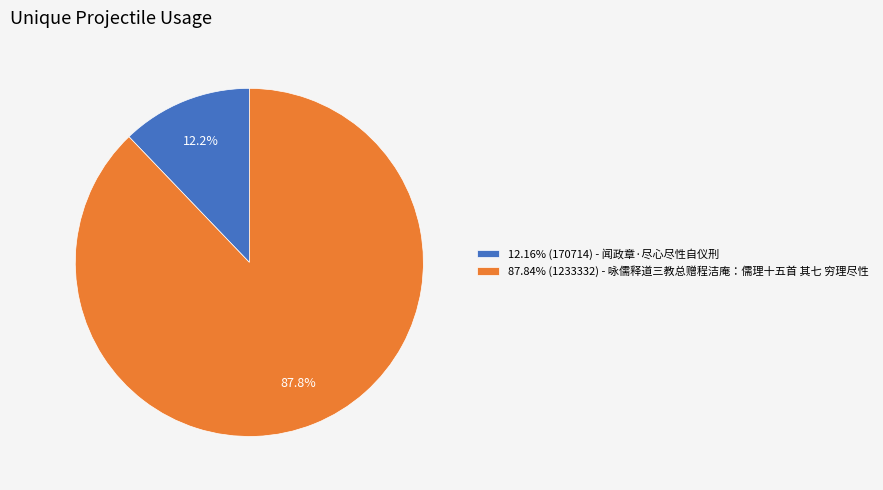

Is the sum of 12.16% (170714) - 闻政章·尽心尽性自仪刑 and 87.84% (1233332) - 咏儒释道三教总赠程洁庵：儒理十五首 其七 穷理尽性 greater than half?

Yes